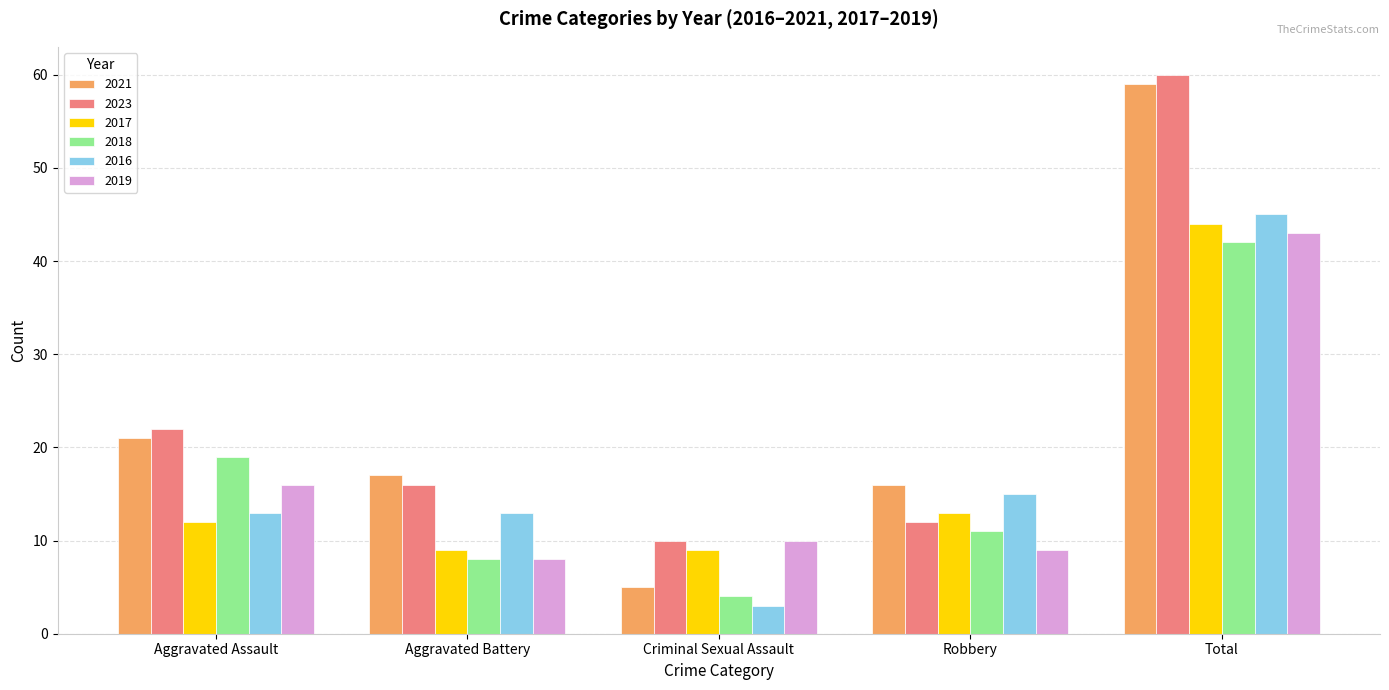

Are the bars grouped side by side (vs. stacked)?

Yes